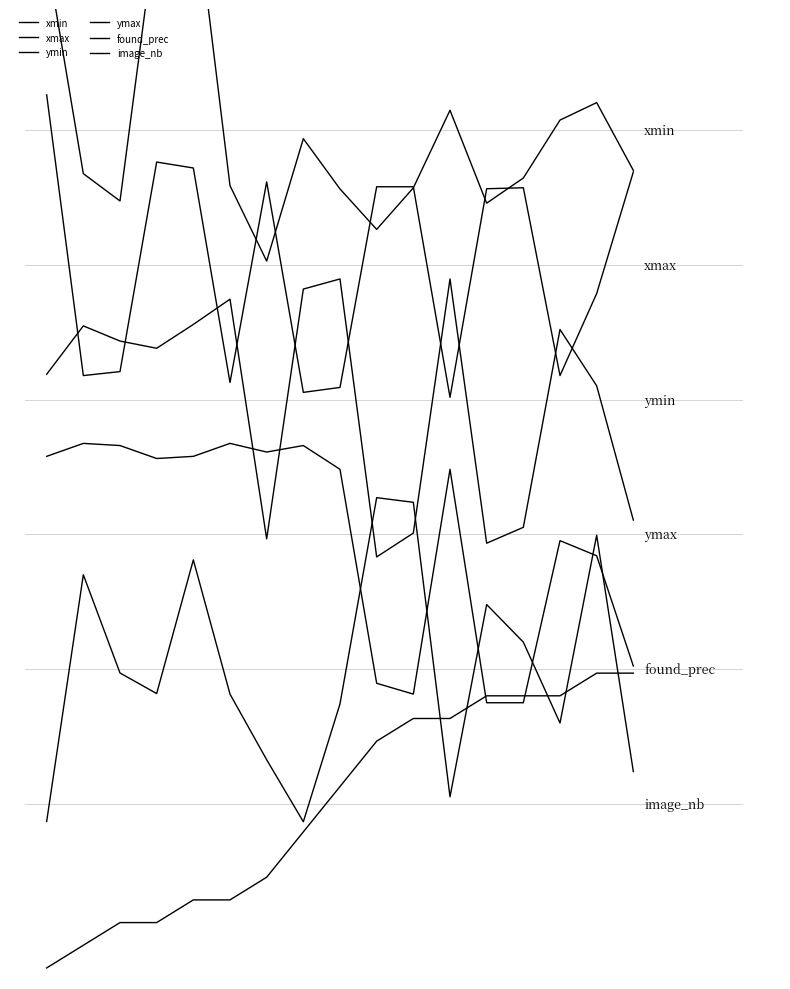

Between 12.5 and 14, which series saw the biggest shift?

ymin